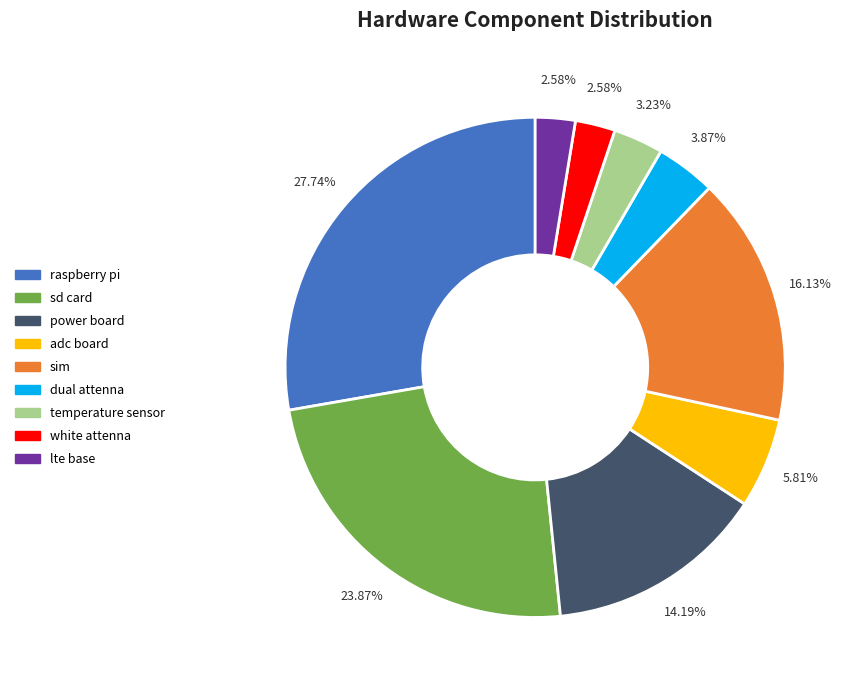

Which category has the biggest portion of the pie?

raspberry pi